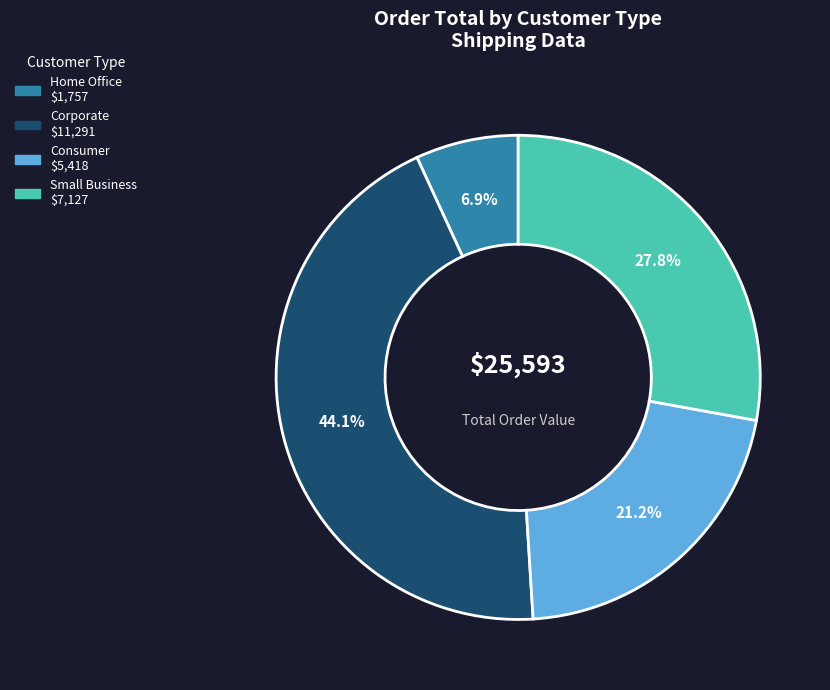

Is there a majority slice in this chart?

No